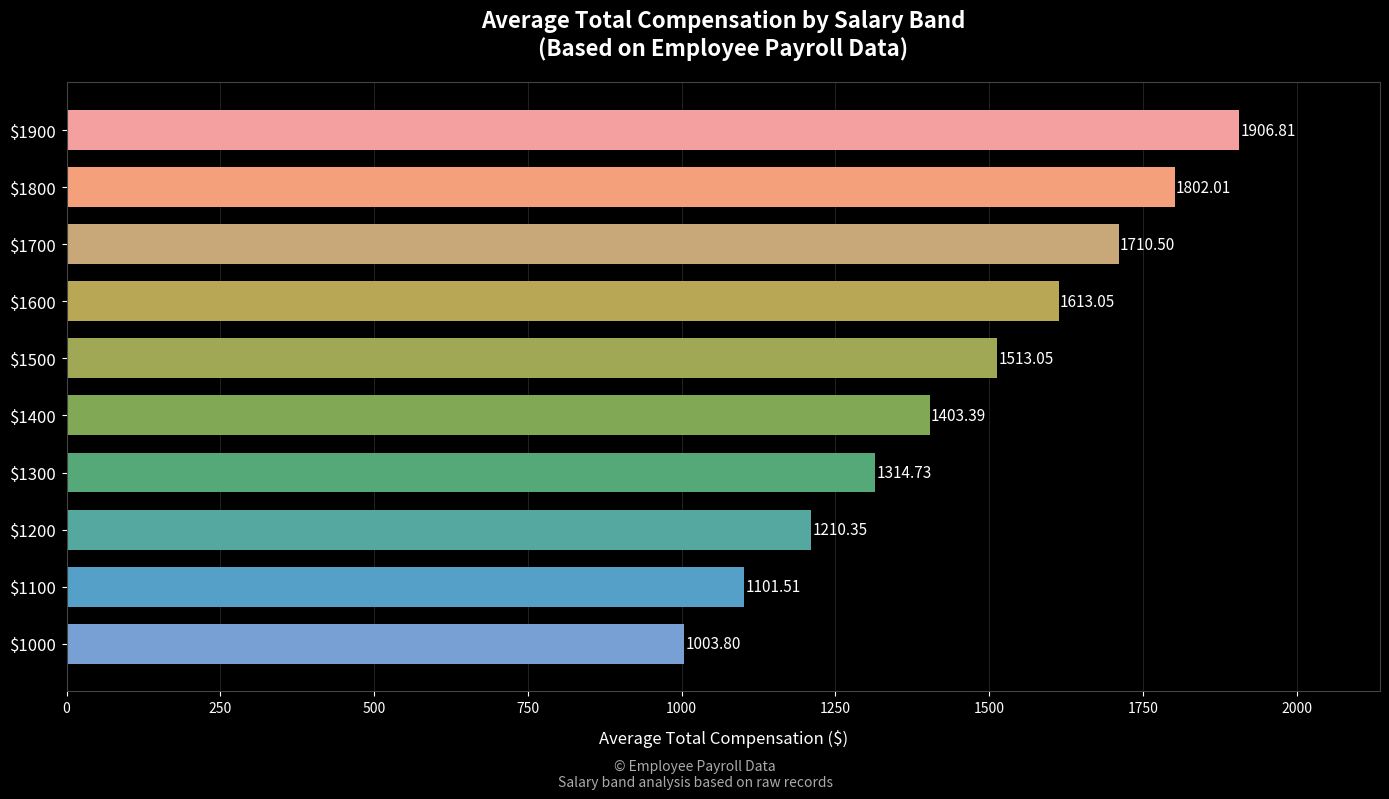

How many bars are there in total?

10